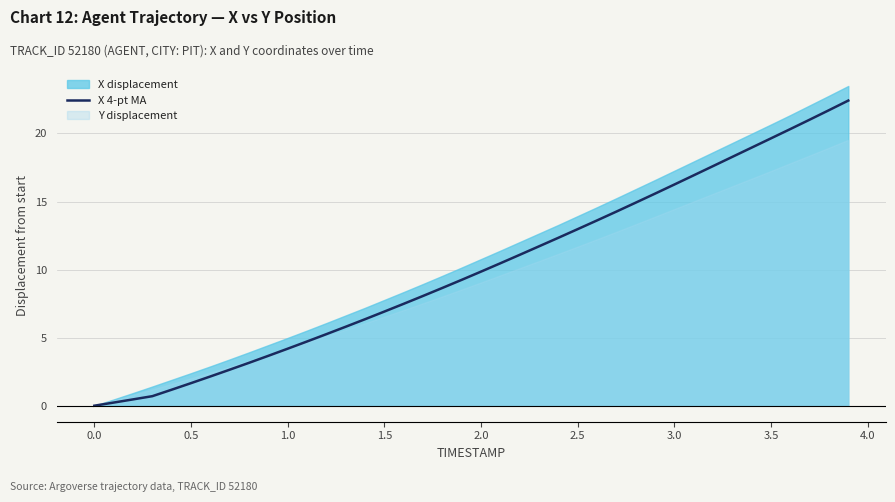

Is it true that X 4-pt MA equals 10.9 at 3.0?

False